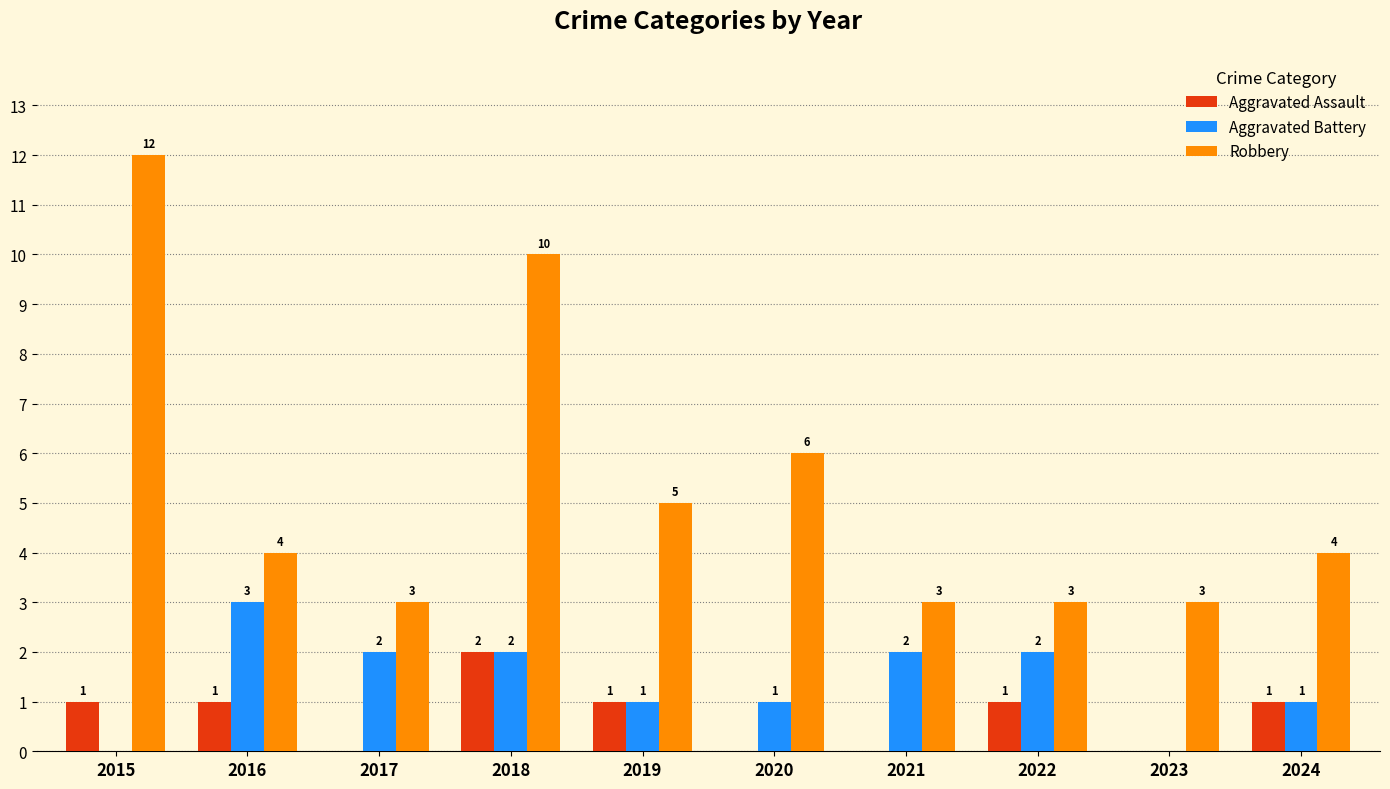

Where does the Aggravated Battery series first go above 2?

2016